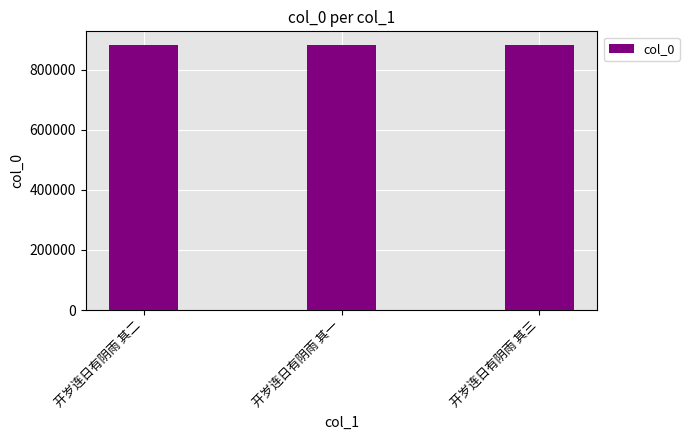

Does the chart contain stacked bars?

No